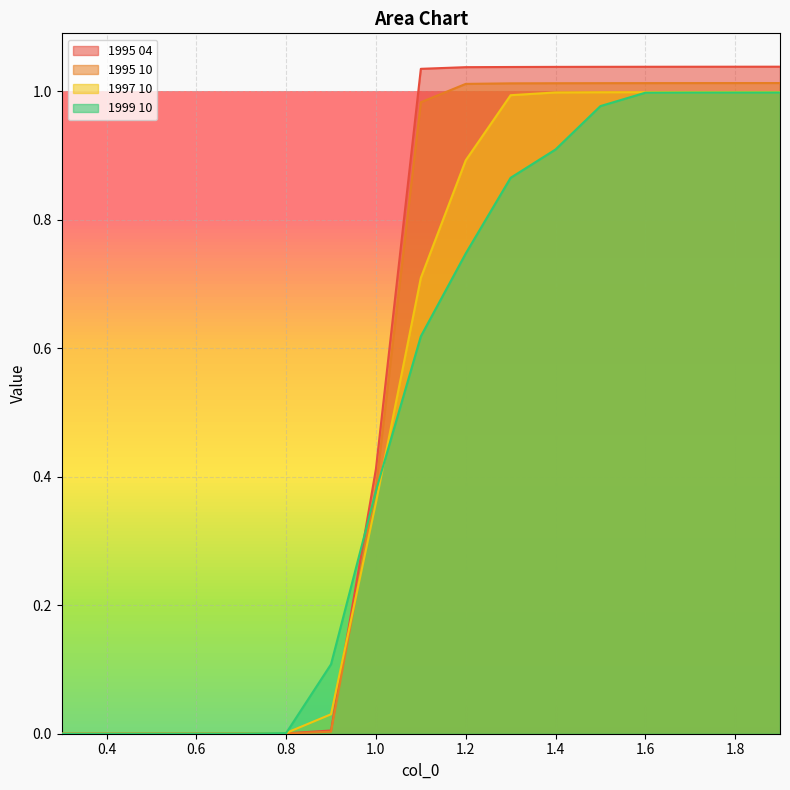

What is the difference between the maximum and minimum values in the 1995 04 series?

1.0